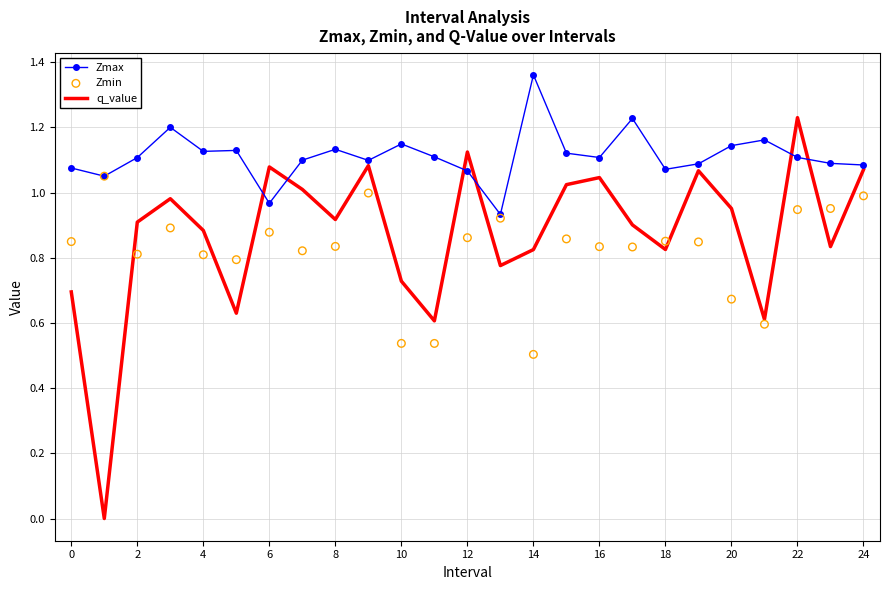

Which series has the largest Y range (max minus min)?

q_value